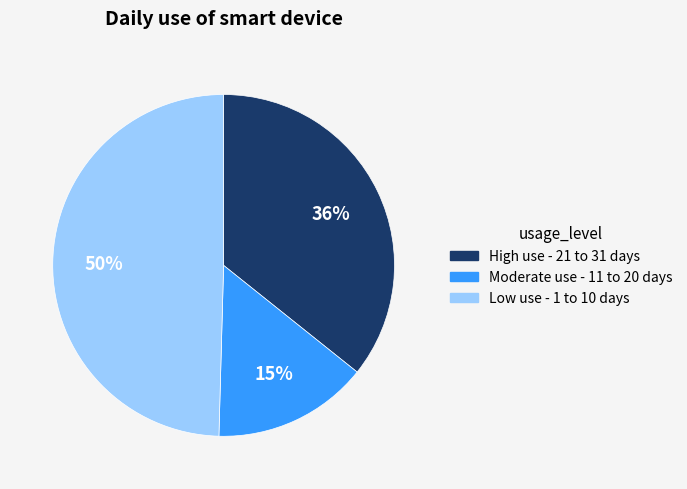

Does any single category account for the majority?

No